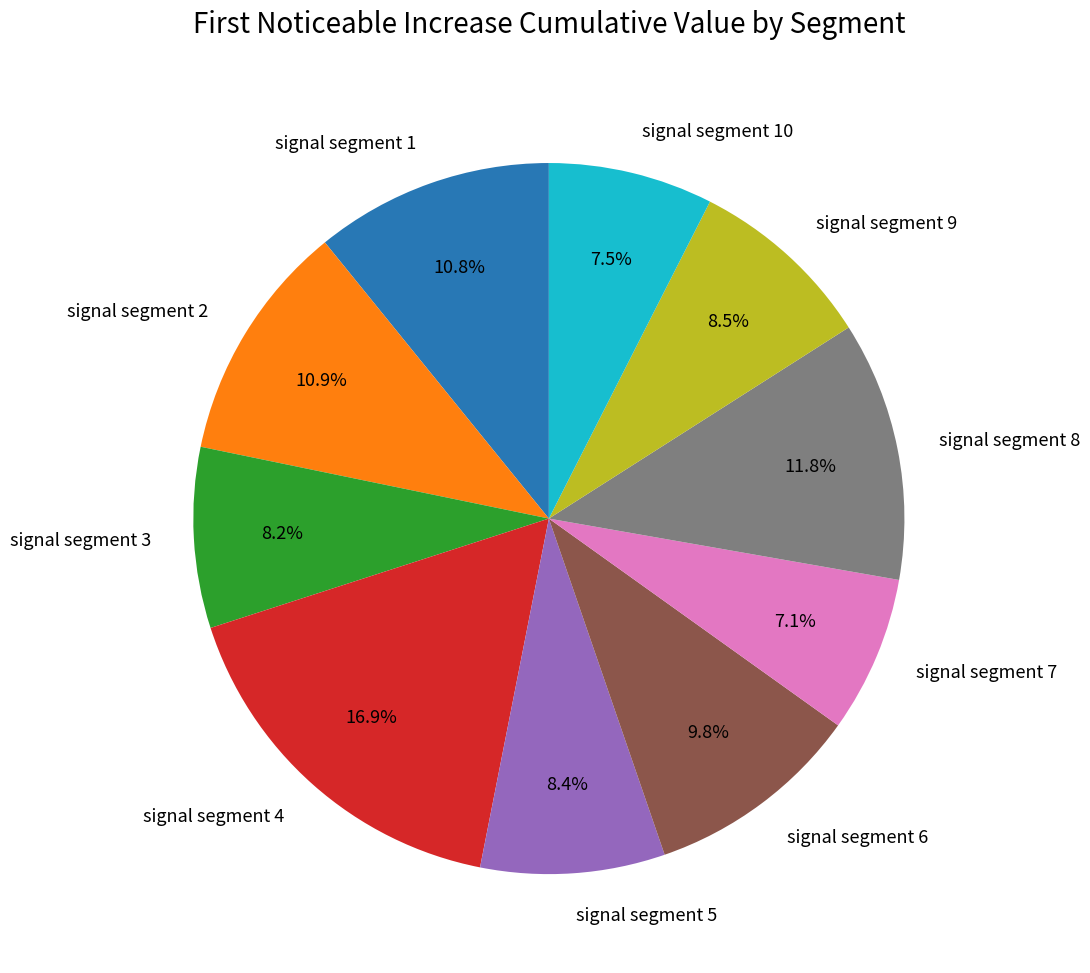

Which category has the biggest portion of the pie?

signal segment 4